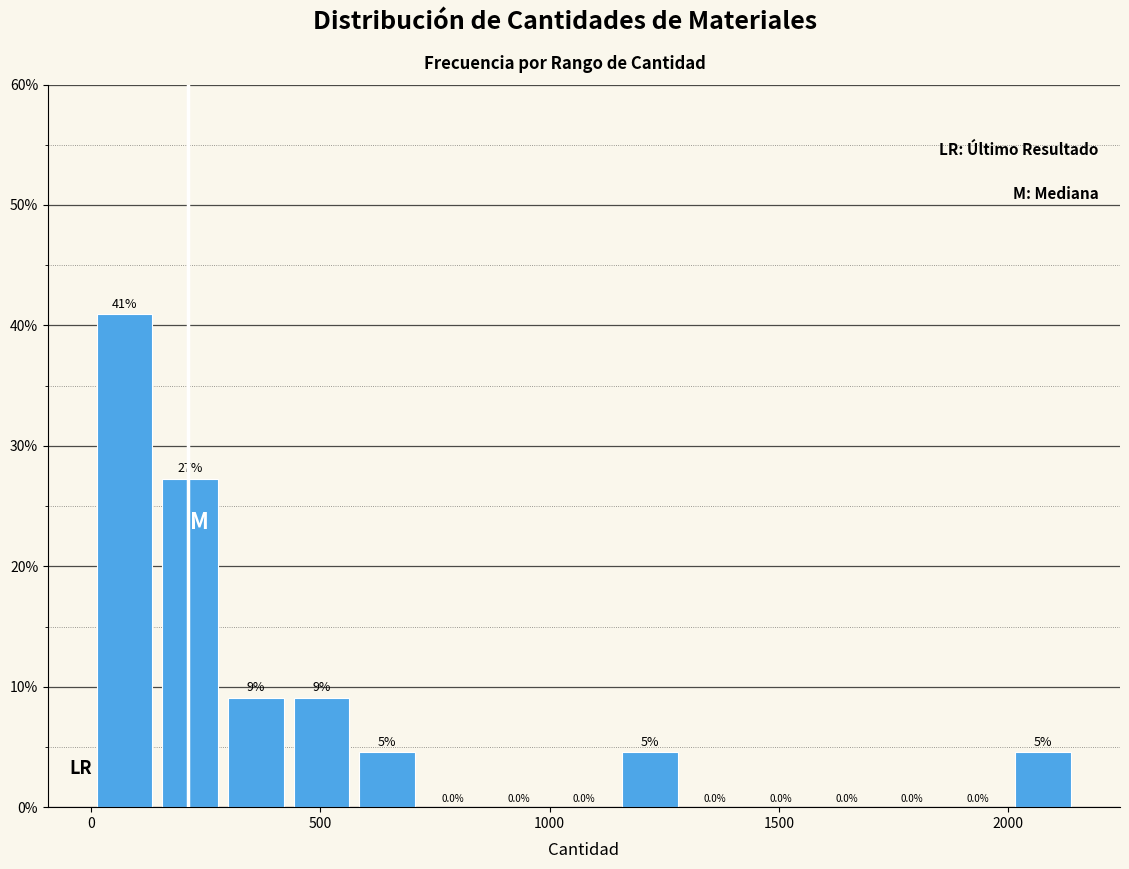

Around what value on the x-axis is the tallest bar? Give the approximate position of its centre, as read against the axis.

50